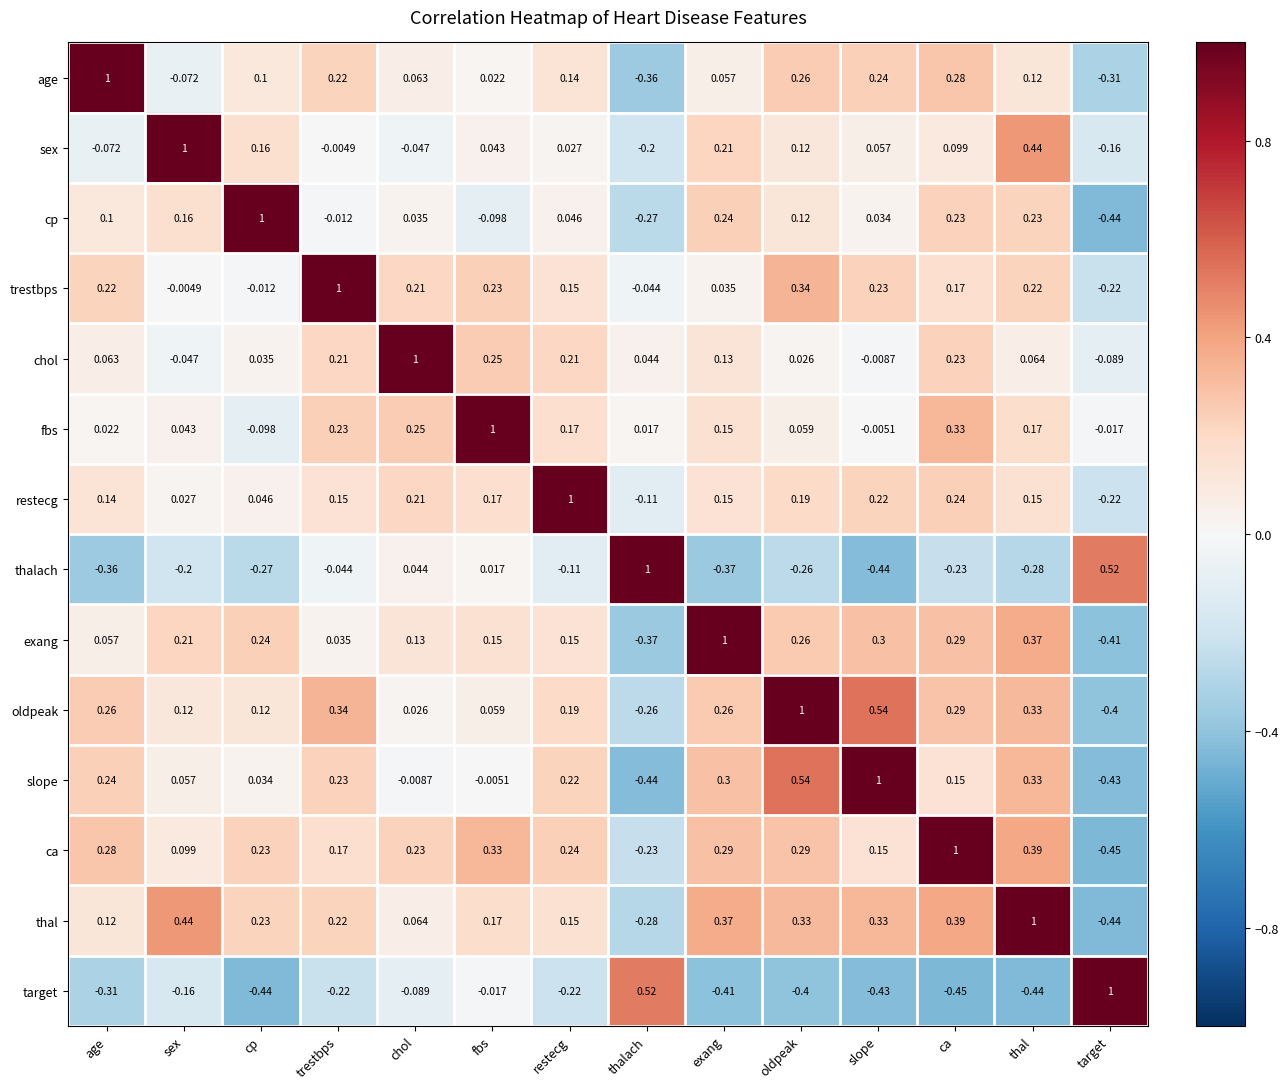

At which label does oldpeak first exceed 0?

age